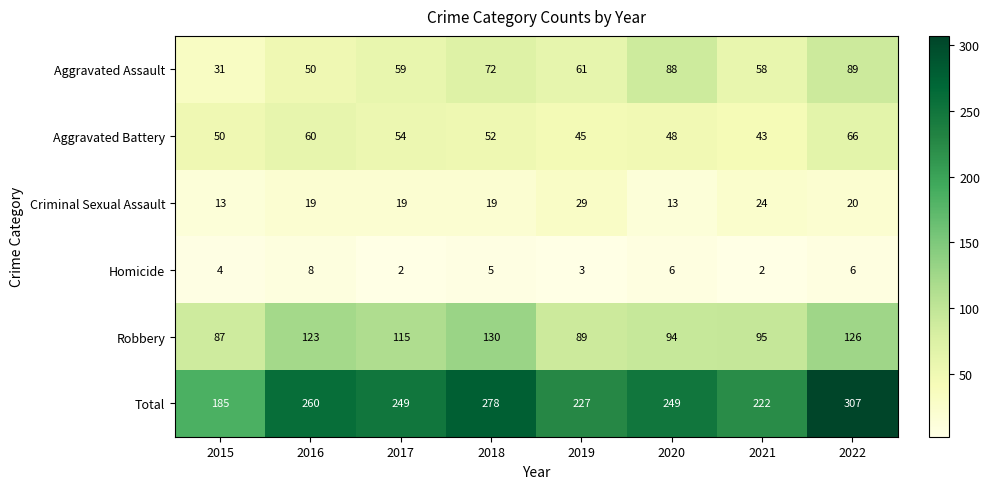

True or false: Criminal Sexual Assault has a value of 20 at 2022.

True